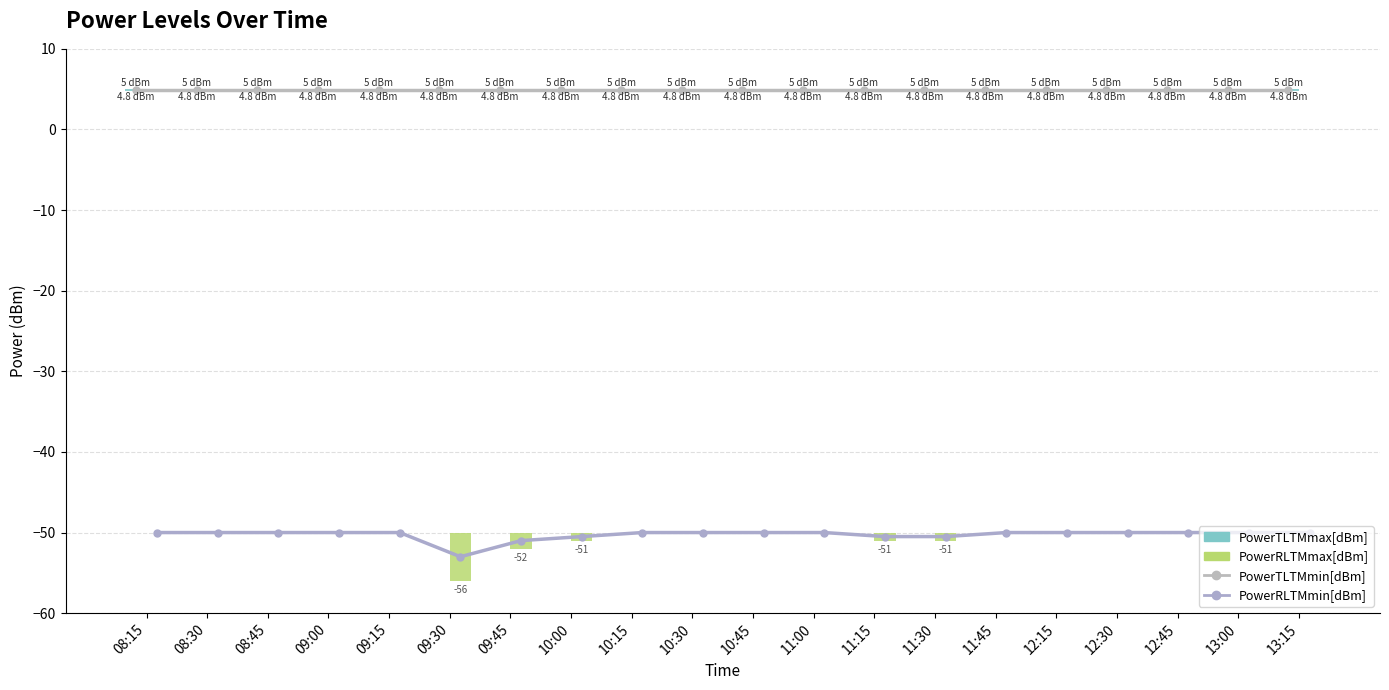

At which label does PowerTLTMmin[dBm] reach its peak?

08:15